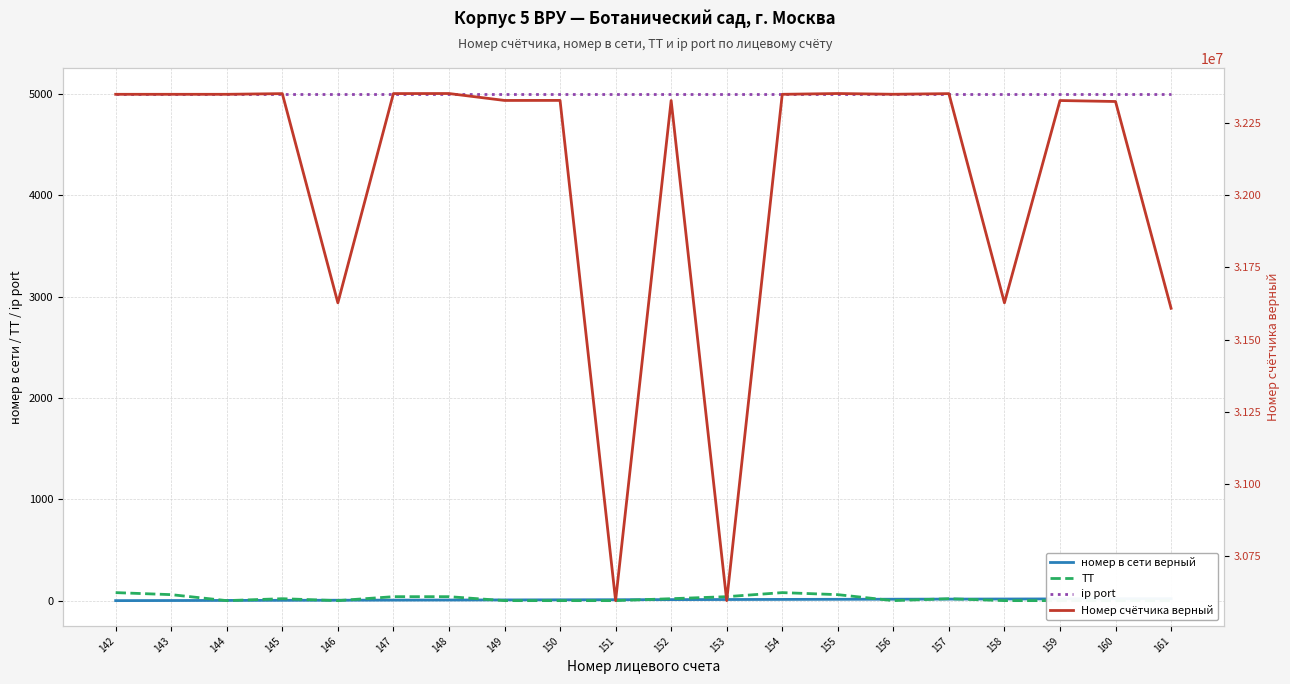

At which category does ТТ reach its first local peak?

145